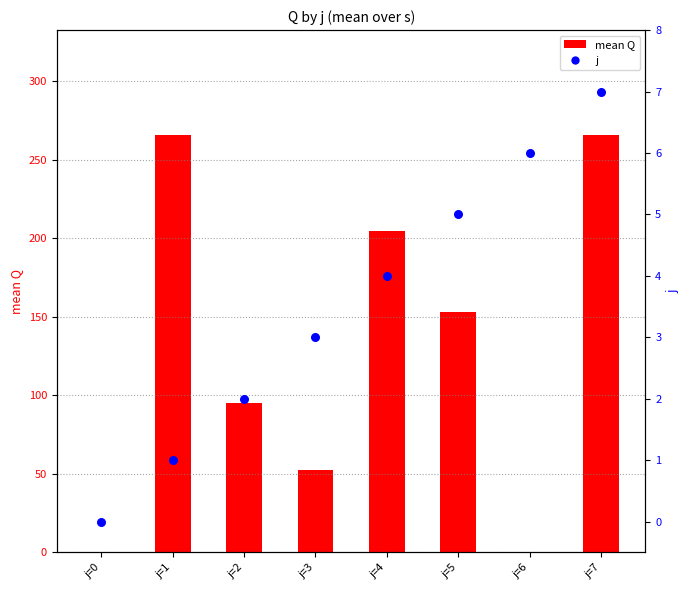

Which series reaches the minimum Y coordinate?

mean Q